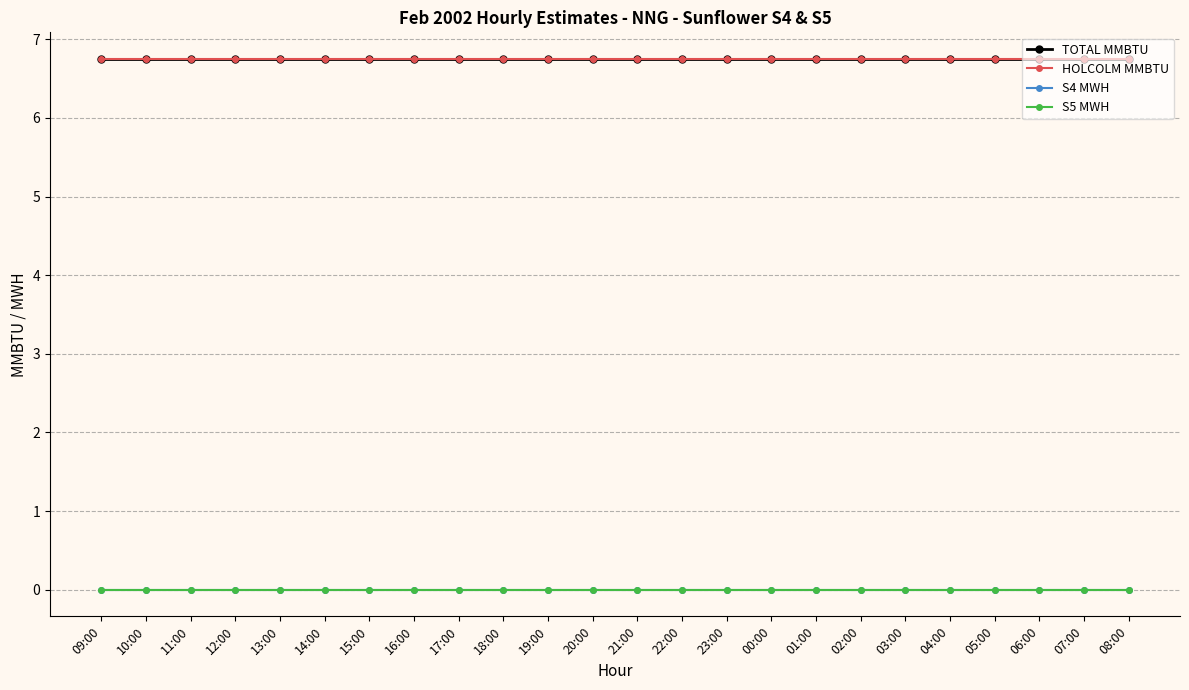

The value of HOLCOLM MMBTU at 07:00 is 6.8. True or false?

True